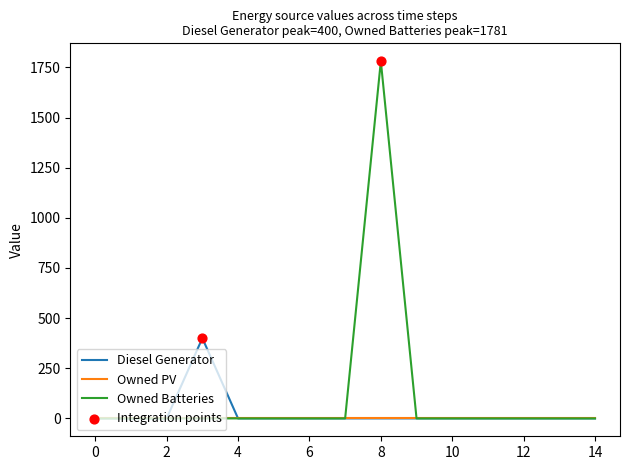

Which series has the largest total across all categories?

Owned Batteries